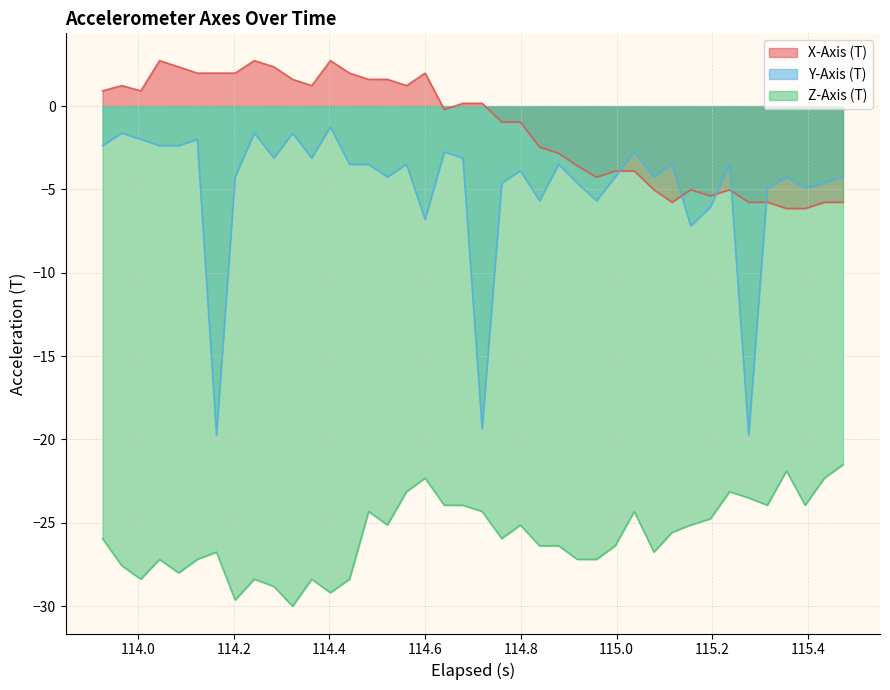

In Z-Axis (T), how many points are lower than both neighbors (excluding endpoints)?

10